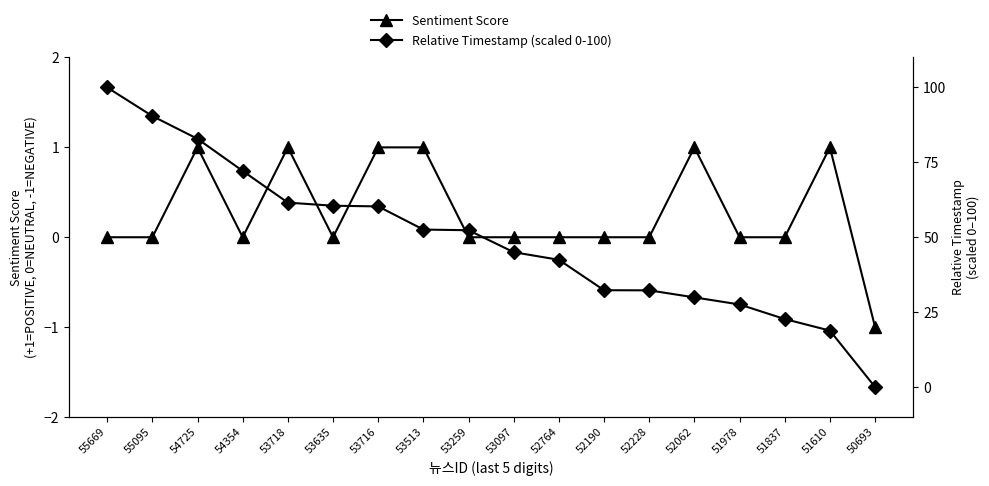

How many data points in Relative Timestamp (scaled 0-100) are above 52?

9